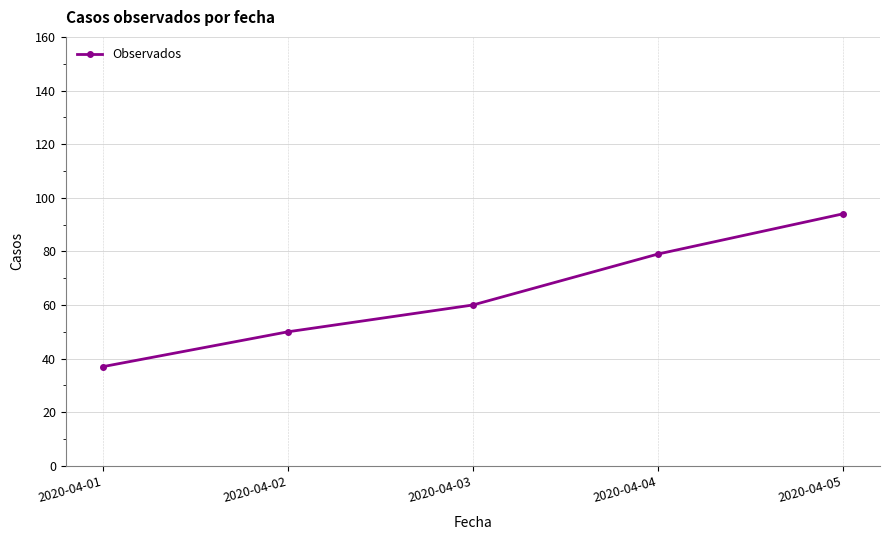

Where is the data nearest to the value 65?

2020-04-03